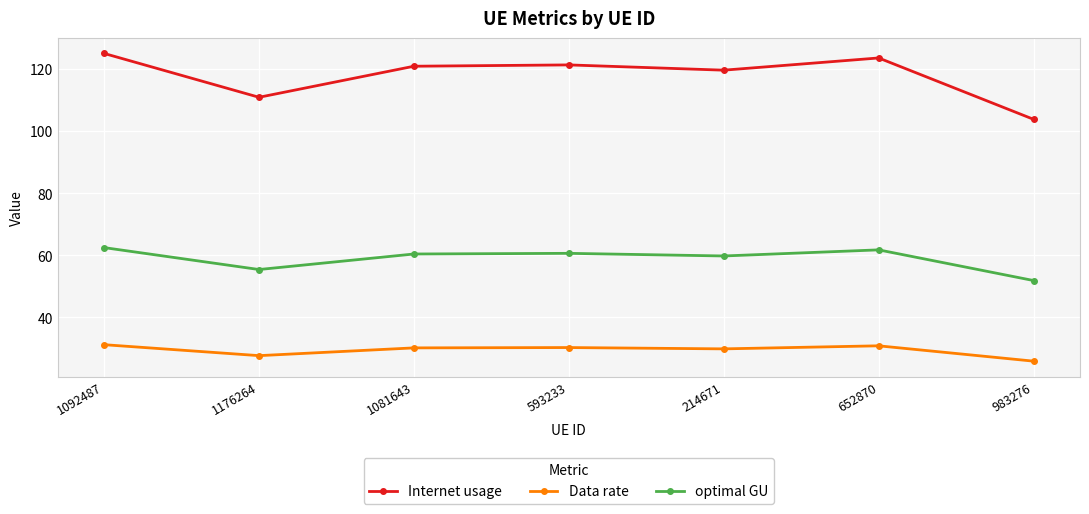

Where does the optimal GU series first go above 60?

1092487